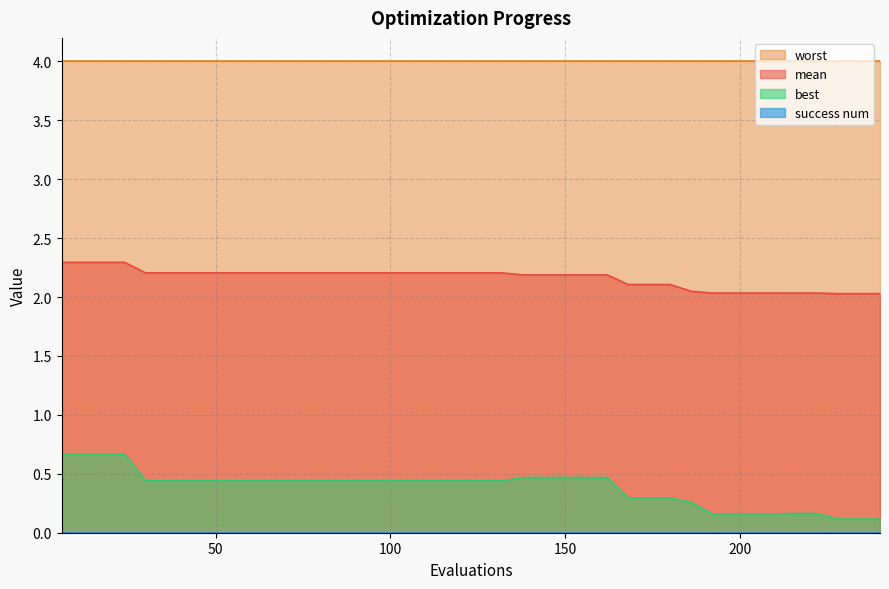

What is the maximum value for mean?

2.3